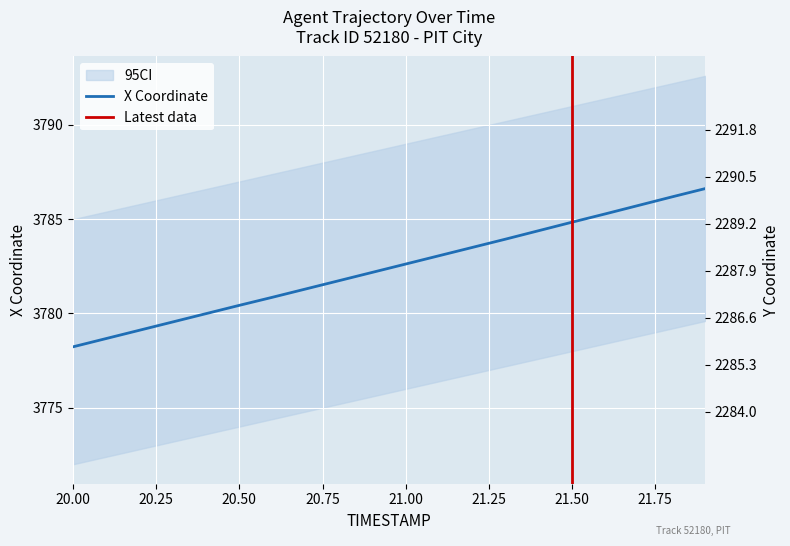

What is the sum of all Y values?

45758.1